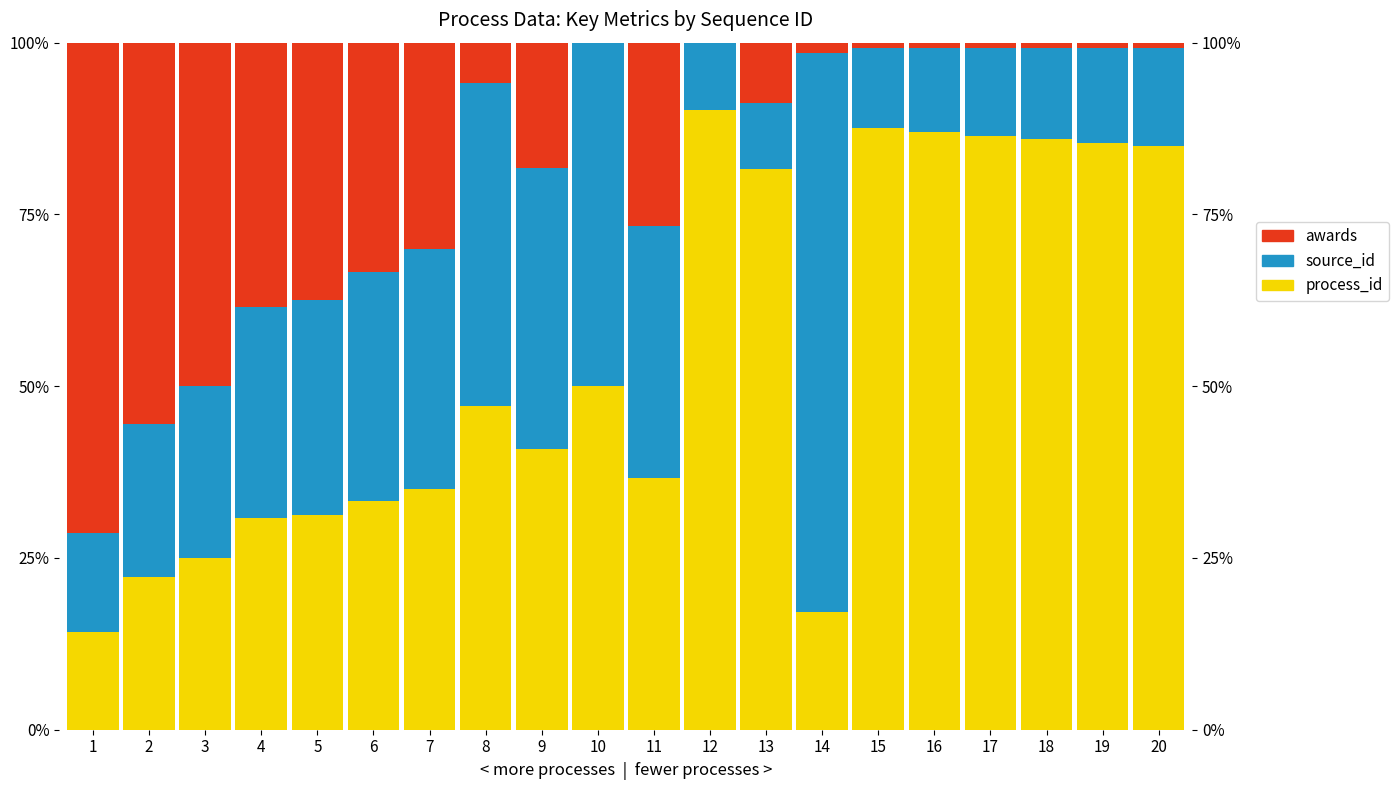

What is the difference between the second highest and second lowest values in the process_id series?

0.7